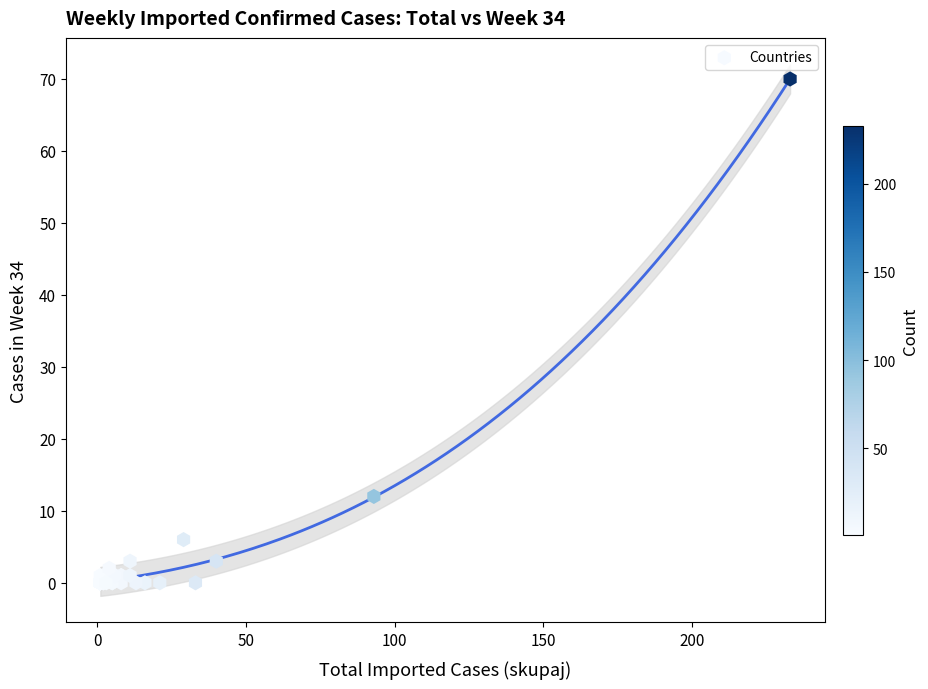

What Y value in the scatter plot is closest to 35?

12